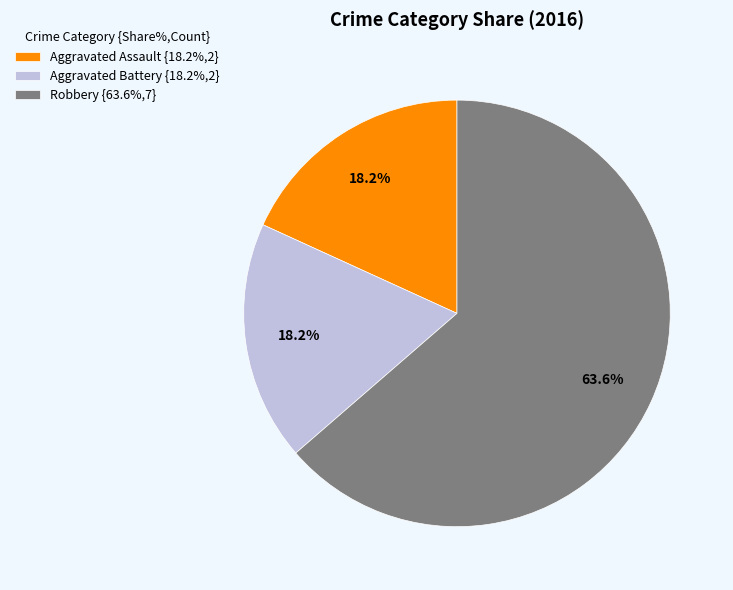

Does Robbery represent more than half of the total?

Yes